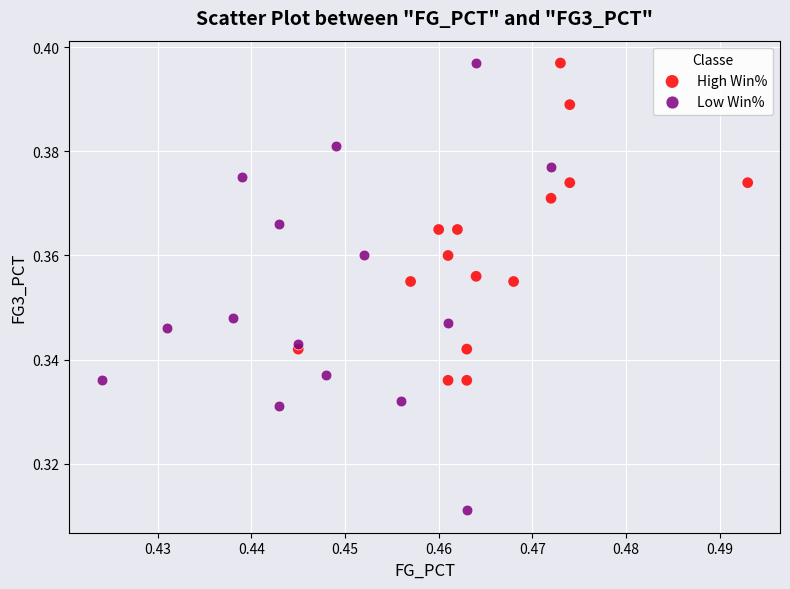

What are all the series names shown in the legend?

High Win%, Low Win%